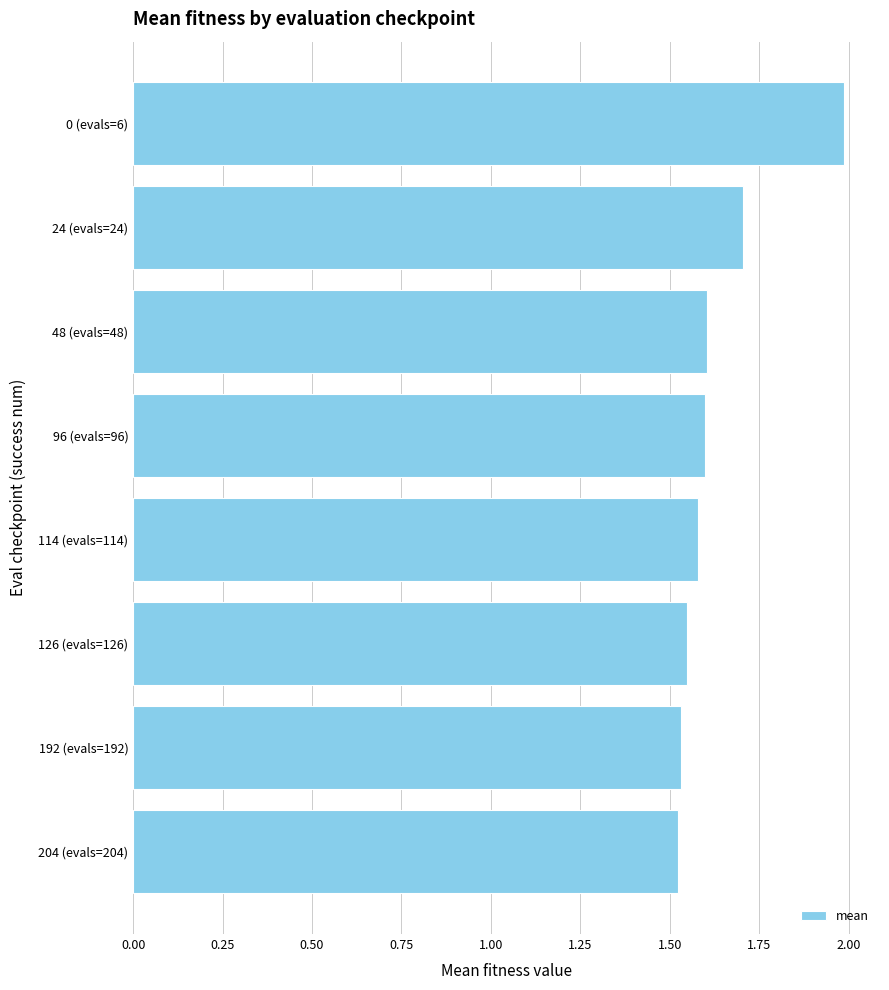

Approximately how many times larger is the value at 24 (evals=24) compared to 48 (evals=48)?

1.1